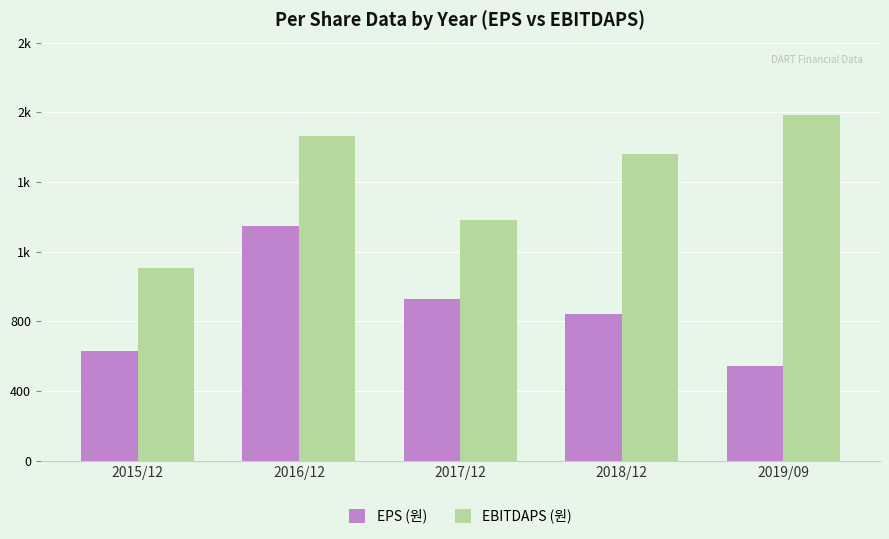

The value of EBITDAPS (원) at 2015/12 is 1104. True or false?

True